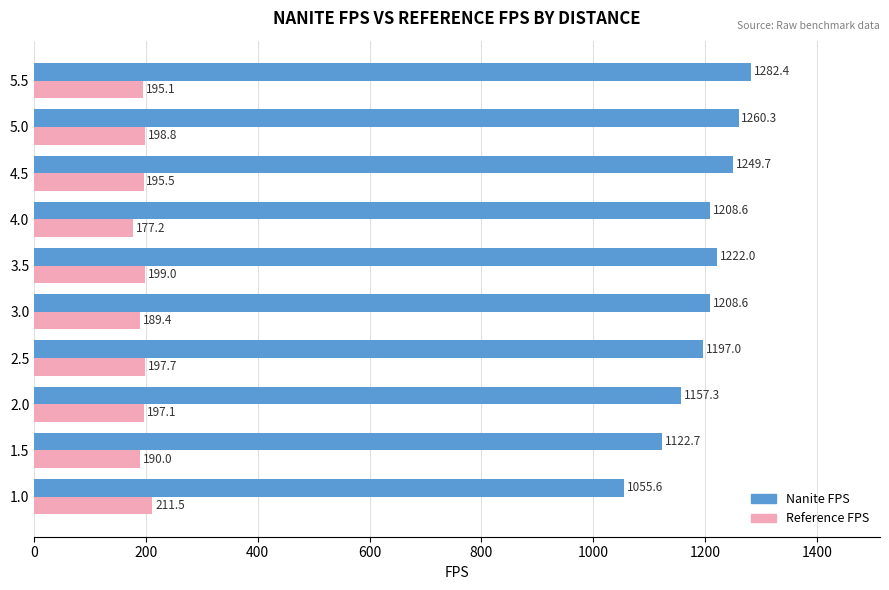

At which category is the sum across all series the highest?

5.5